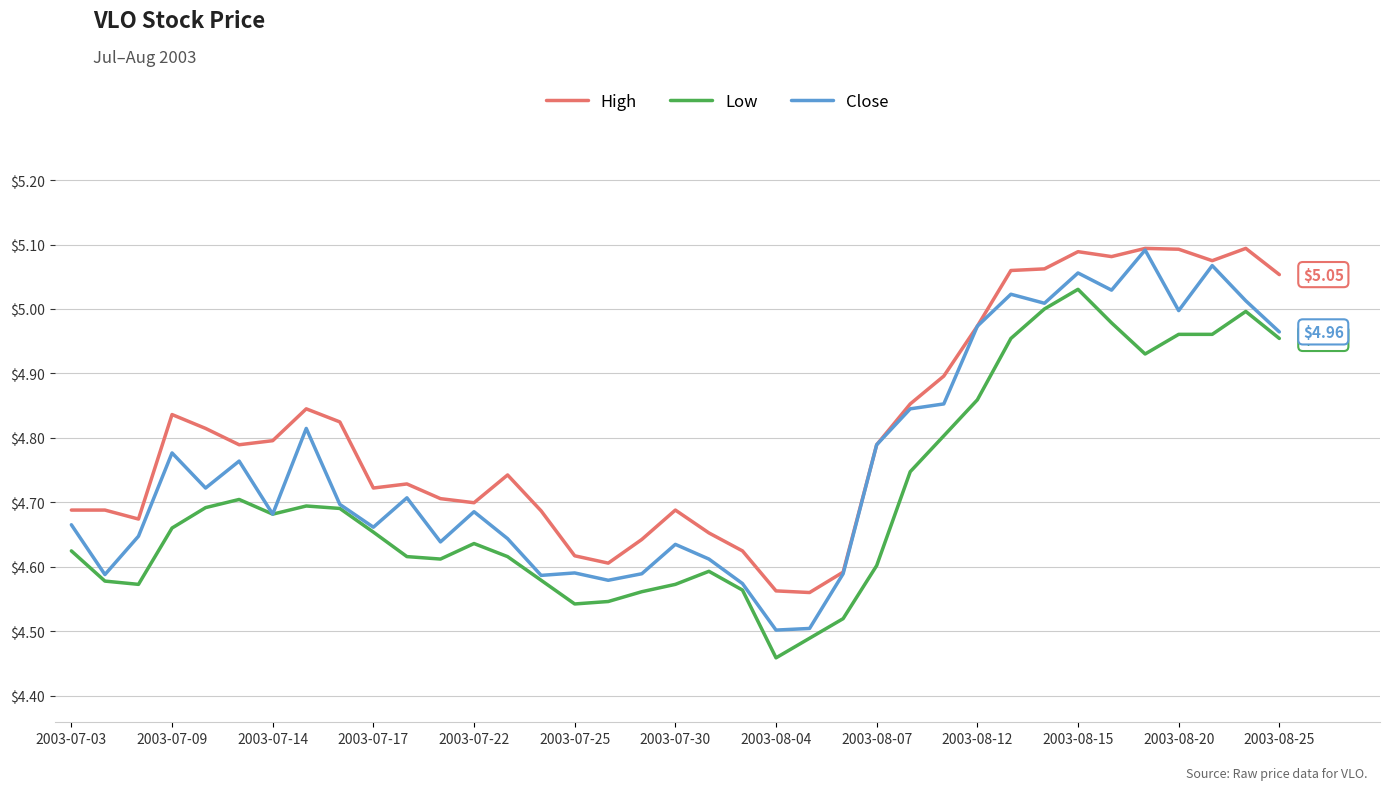

What is the sum of all Close values?

176.2